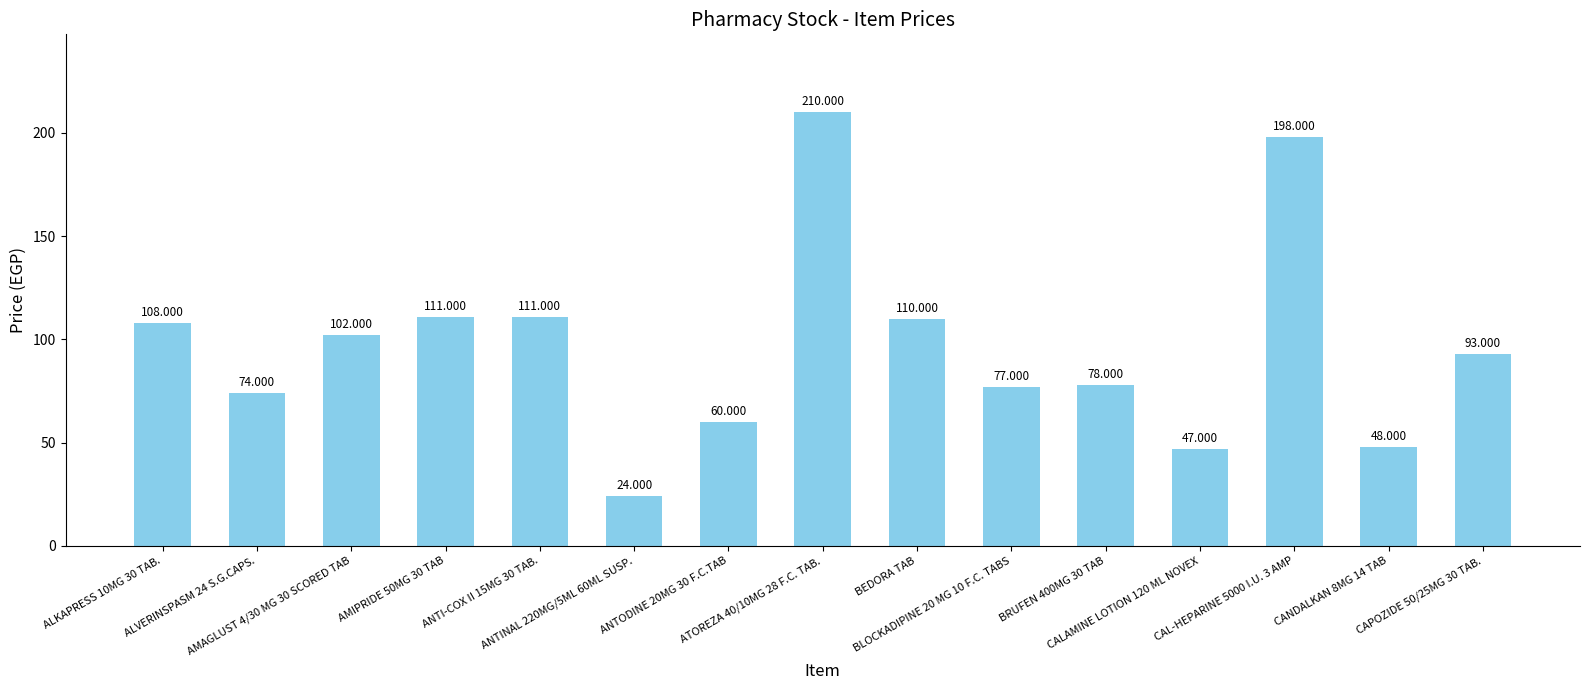

What is the minimum value shown in the chart?

24